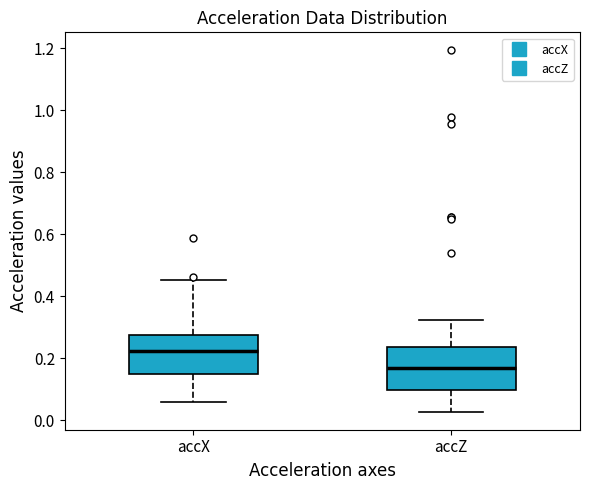

Which box has the highest median line?

accX